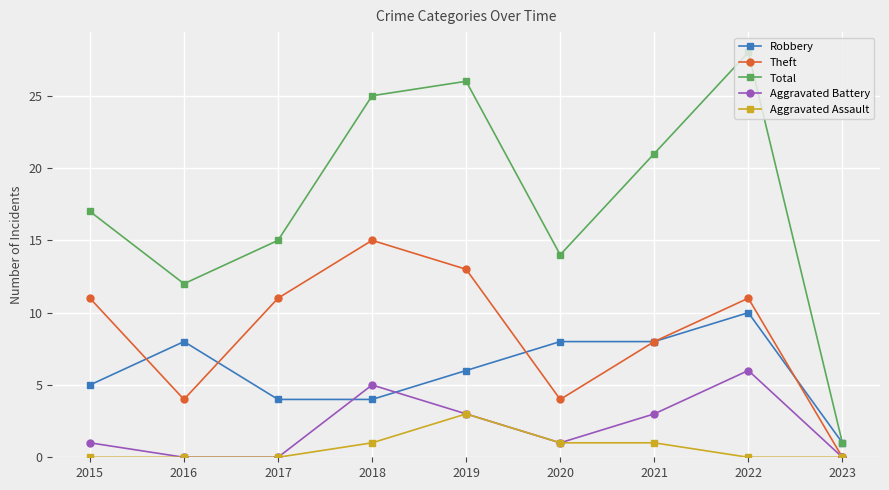

Is it true that Robbery equals 5 at 2021?

False